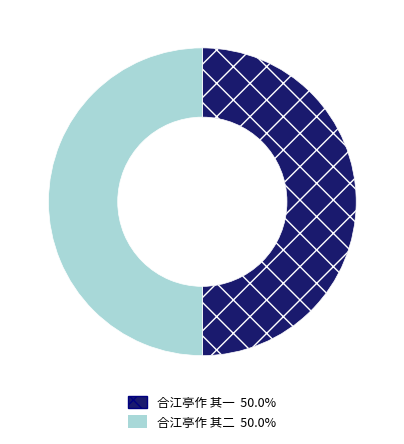

What is the ratio of the value at 合江亭作 其一 to the value at 合江亭作 其二?

1.0